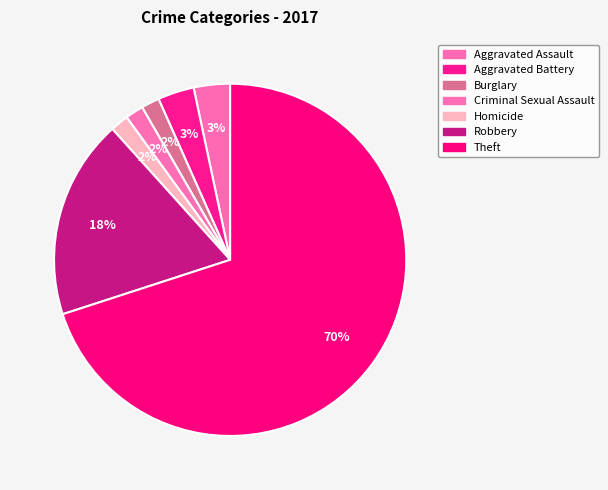

How many segments does this pie chart have?

7